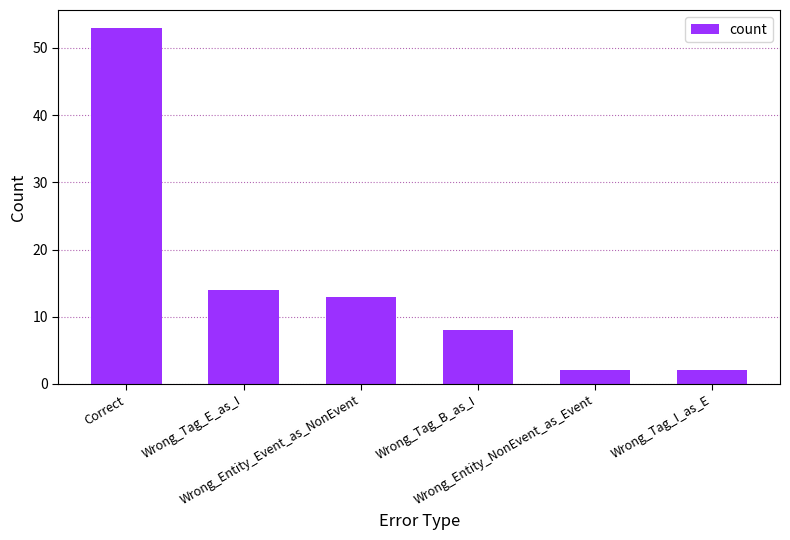

What is the difference between the values at Wrong_Tag_I_as_E and Wrong_Entity_Event_as_NonEvent?

11